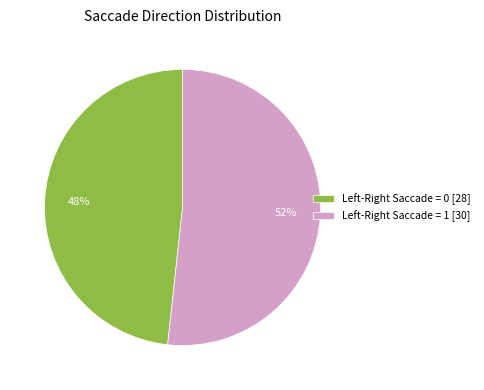

Is there a majority slice in this chart?

Yes